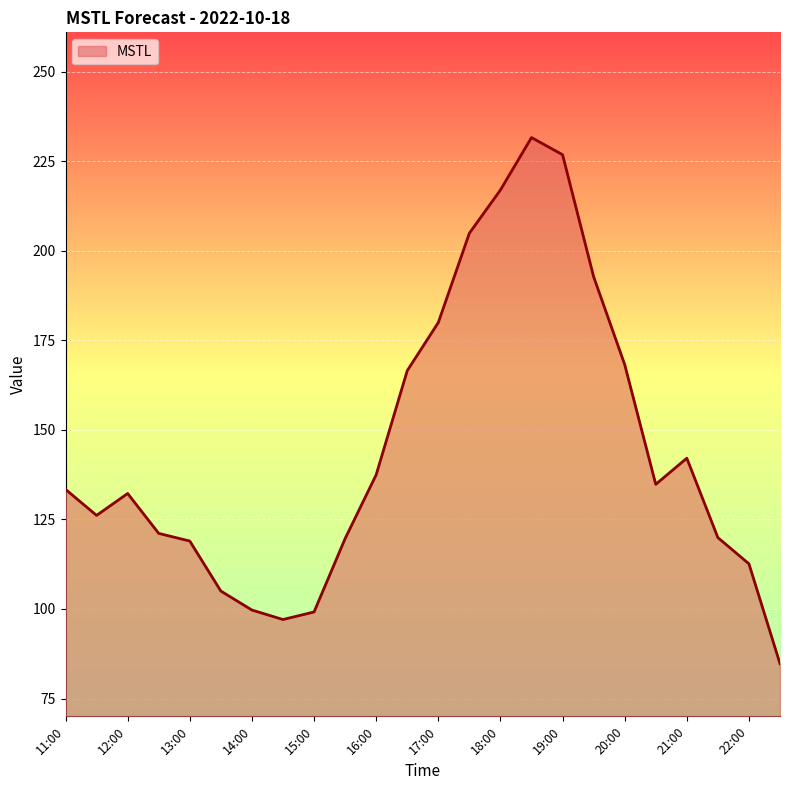

Does the chart have visible grid lines?

Yes